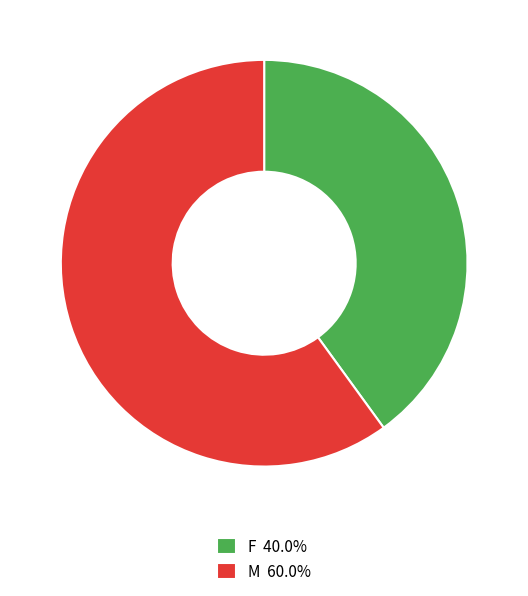

Does M 60.0% represent more than half of the total?

Yes